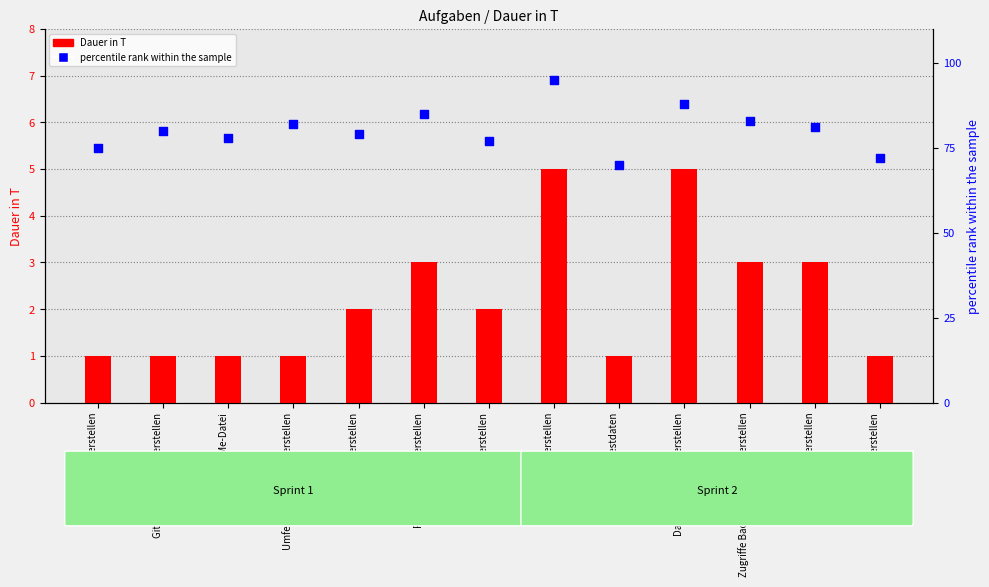

What are all the series names shown in the legend?

Dauer in T, percentile rank within the sample